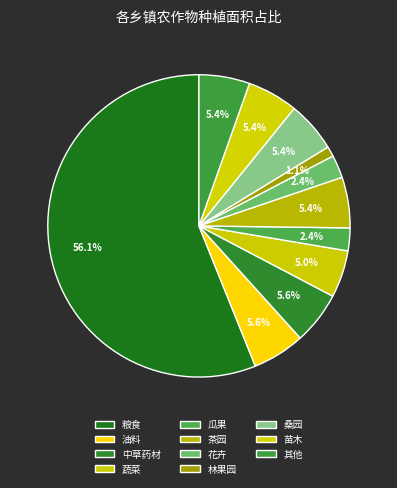

Which category has the biggest portion of the pie?

粮食